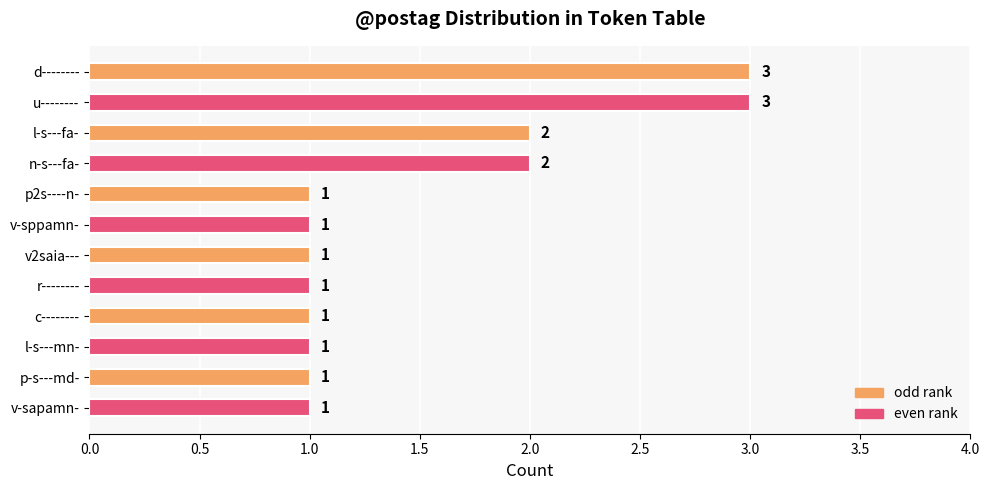

What is the smallest value displayed?

1